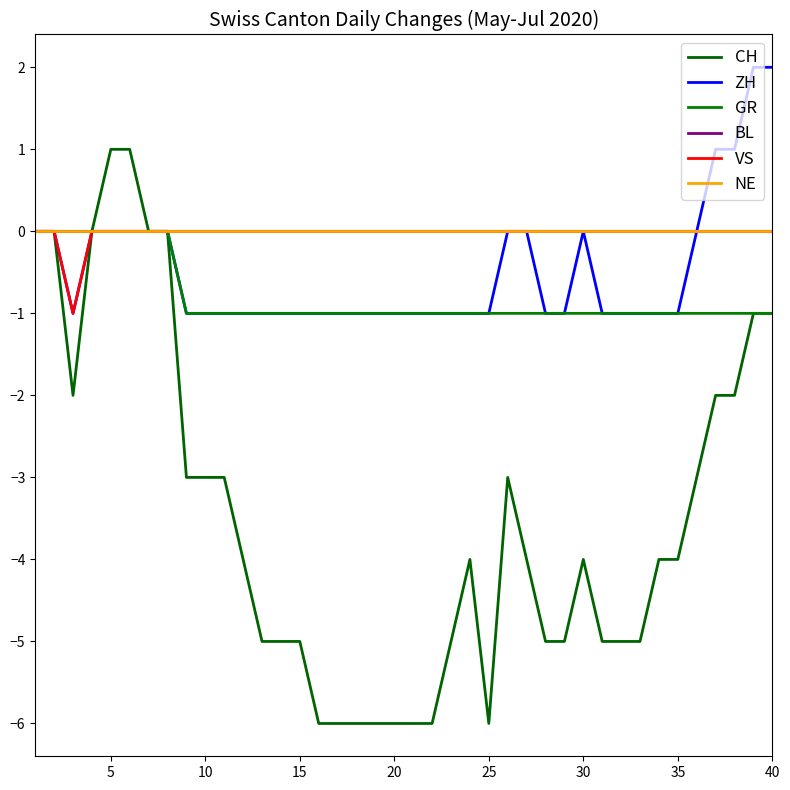

List the series in order of their peak value, highest first.

ZH, CH, GR, BL, VS, NE